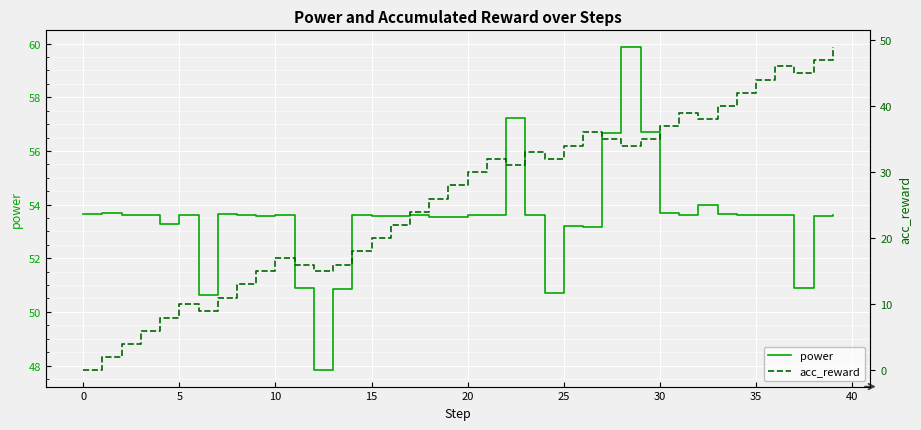

Where does the acc_reward series first go above 30?

21